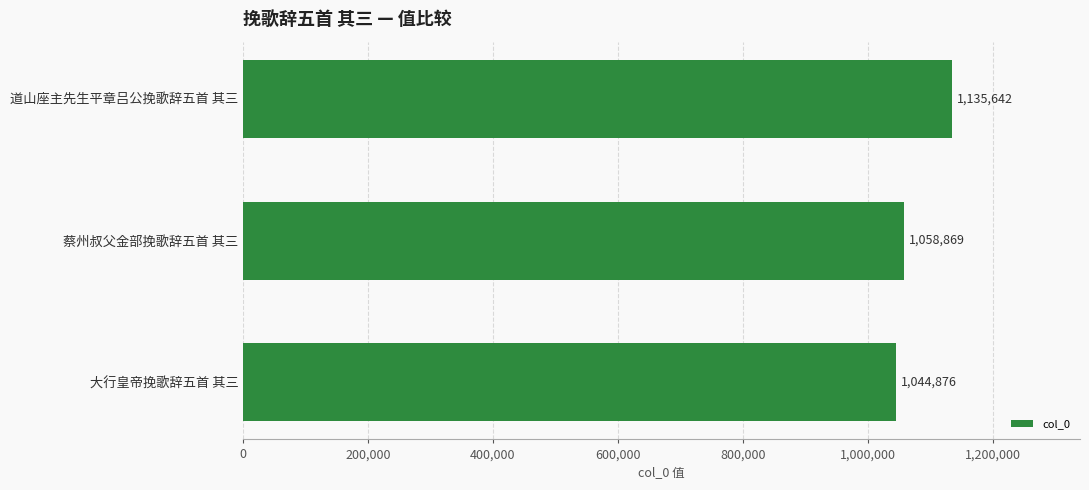

Reading top to bottom, extract all data points from this chart.

道山座主先生平章吕公挽歌辞五首 其三=1135642	蔡州叔父金部挽歌辞五首 其三=1058869	大行皇帝挽歌辞五首 其三=1044876